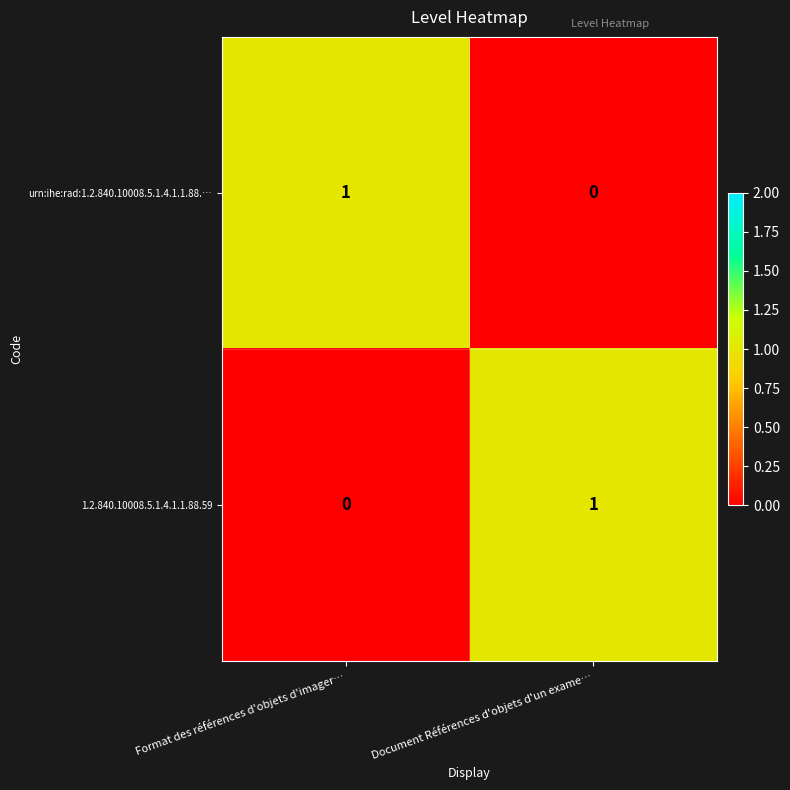

Where is urn:ihe:rad:1.2.840.10008.5.1.4.1.1.88.… nearest to the value 0?

Document Références d'objets d'un exame…